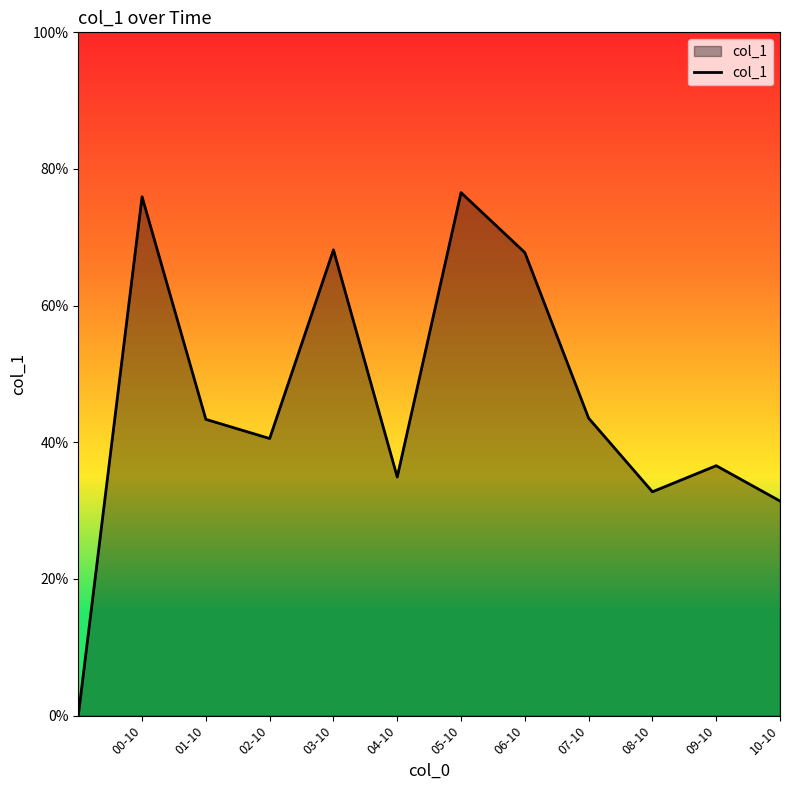

What is the label of the 2nd point from the left?

00-10